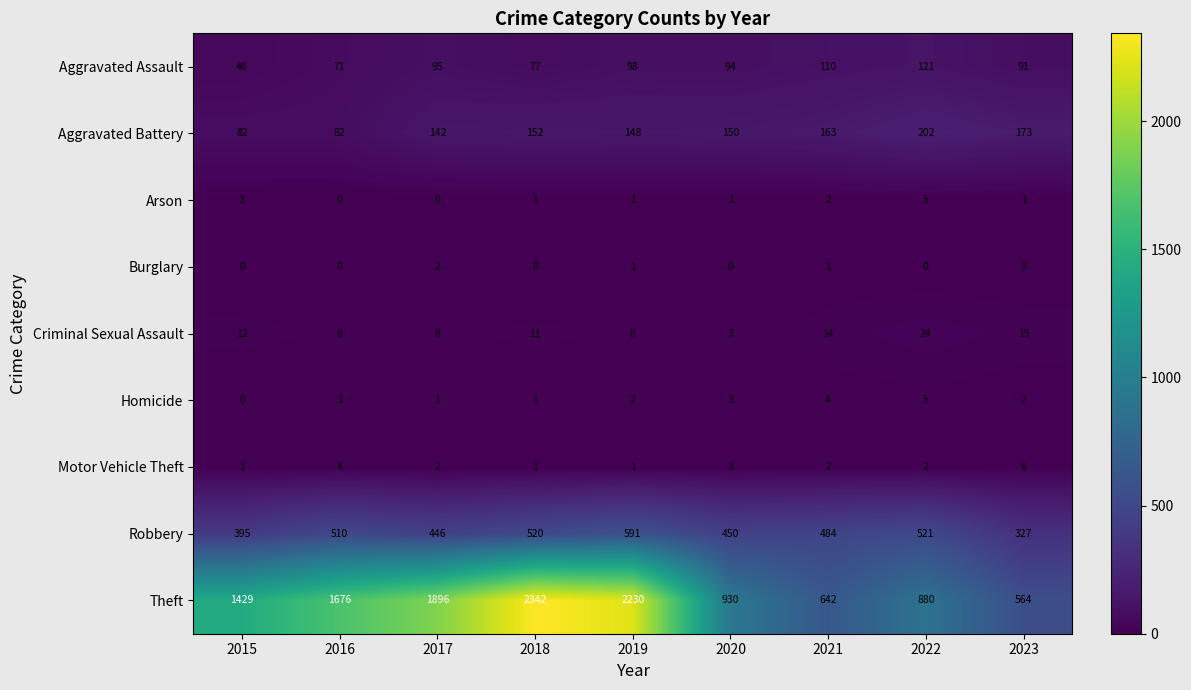

What value does the Criminal Sexual Assault series have at 2017?

8